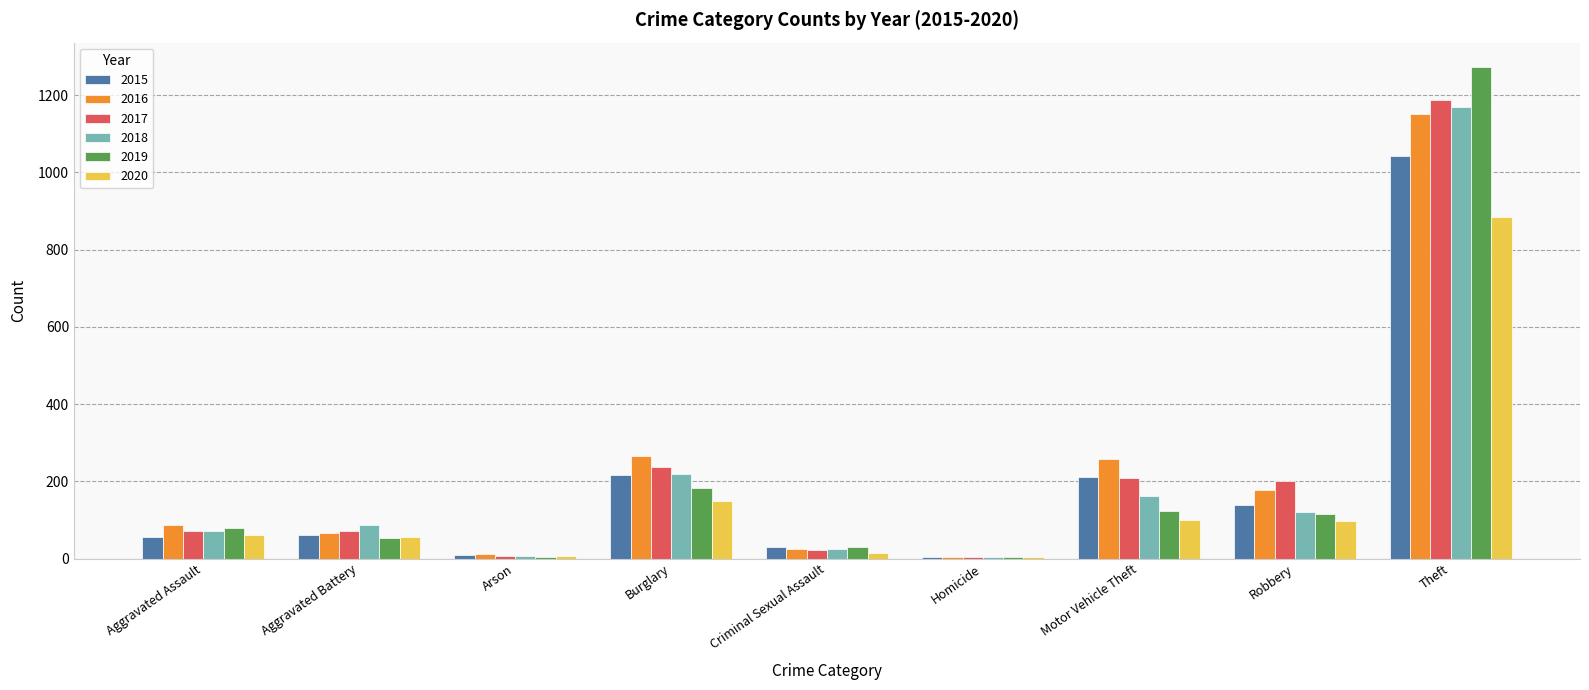

At which category is the sum across all series the highest?

Theft